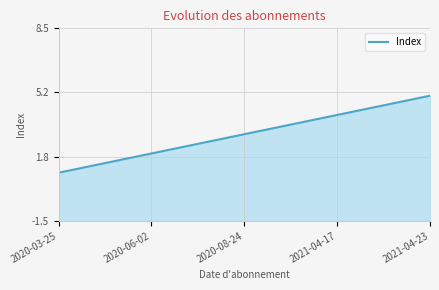

Reading right to left, extract all data points from this chart.

5	4	3	2	1